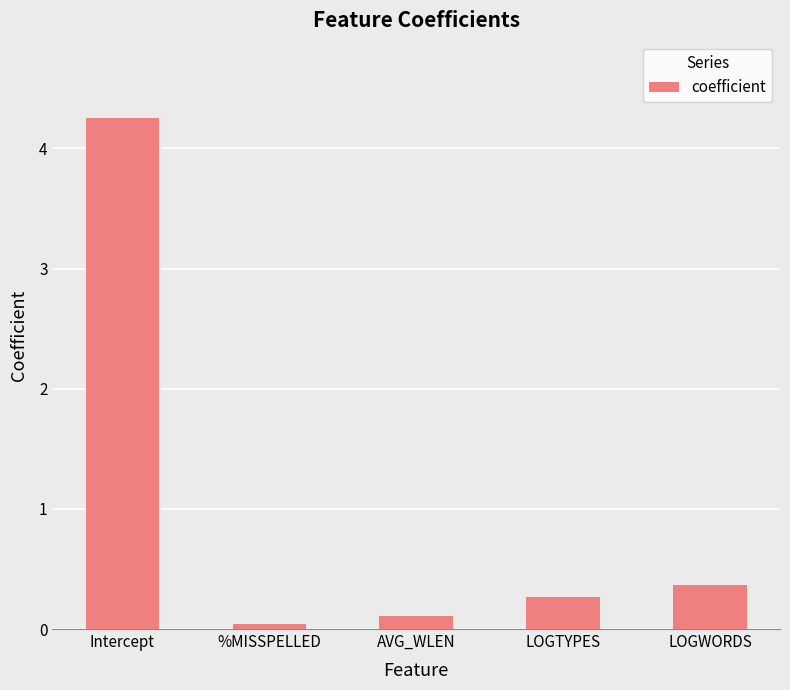

What is the sum of all values?

5.0